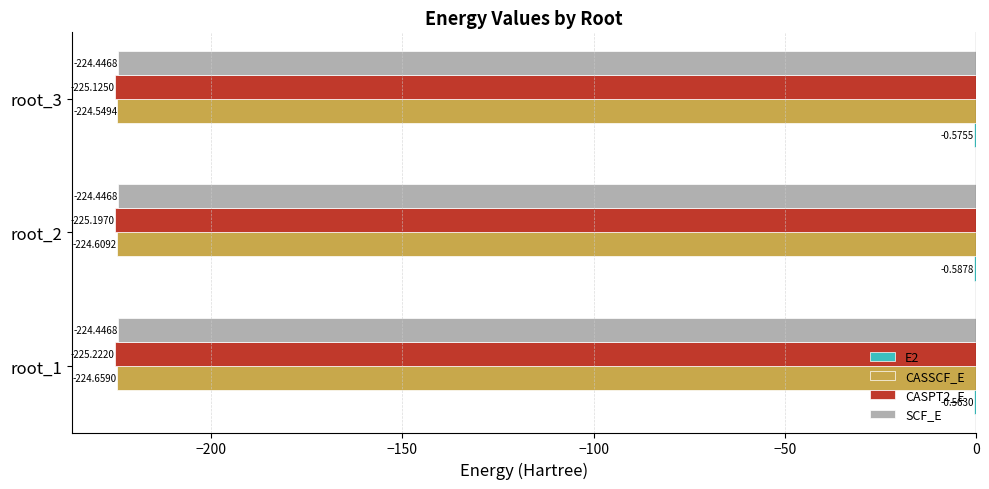

At which category is the sum across all series the highest?

root_3